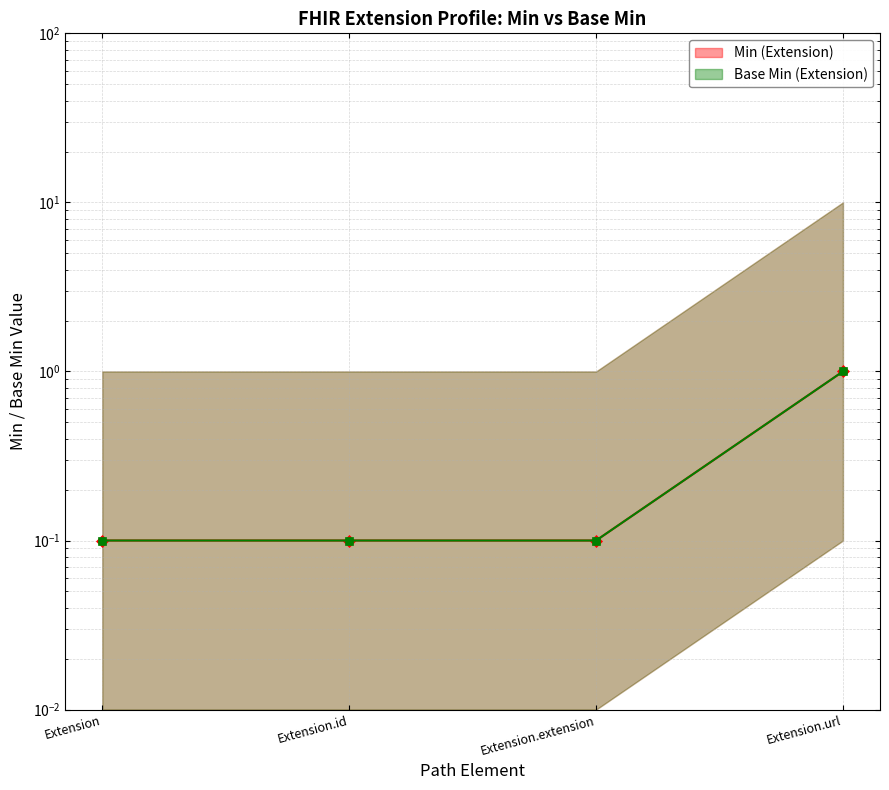

Reading left to right, what are all the values shown in this chart?

Min line: 0.1	0.1	0.1	1.0
Base Min line: 0.1	0.1	0.1	1.0